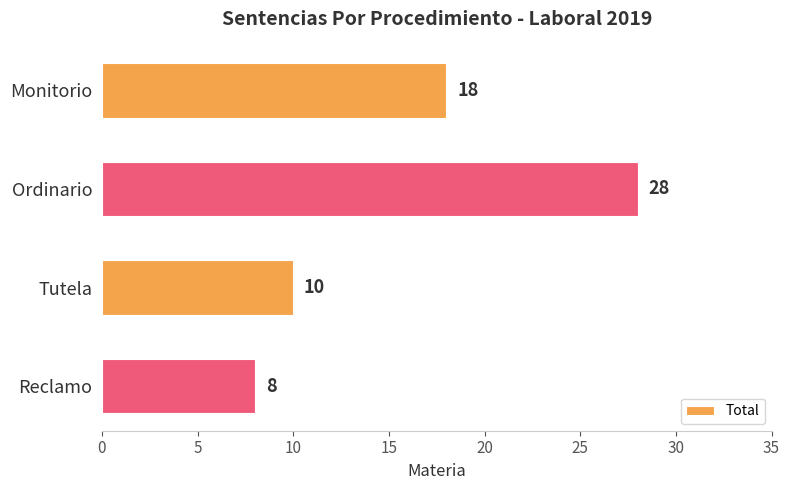

Which category has the lowest value across all series?

Reclamo